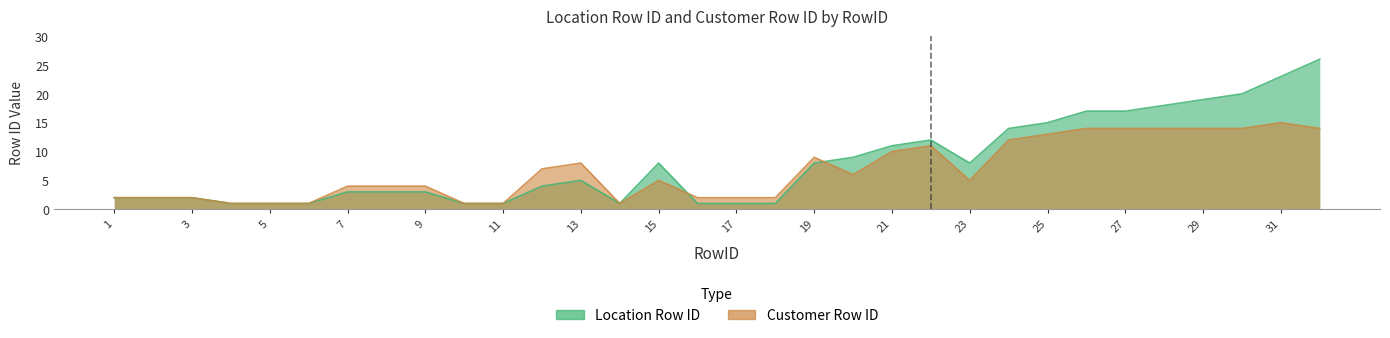

What is the difference between the maximum and minimum values in the Customer Row ID series?

14